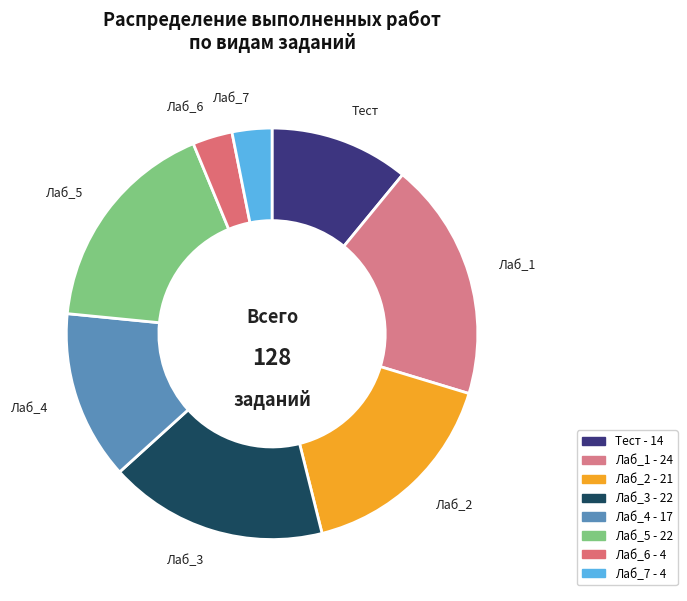

The Лаб_3 slice represents 17% of the pie. True or false?

True